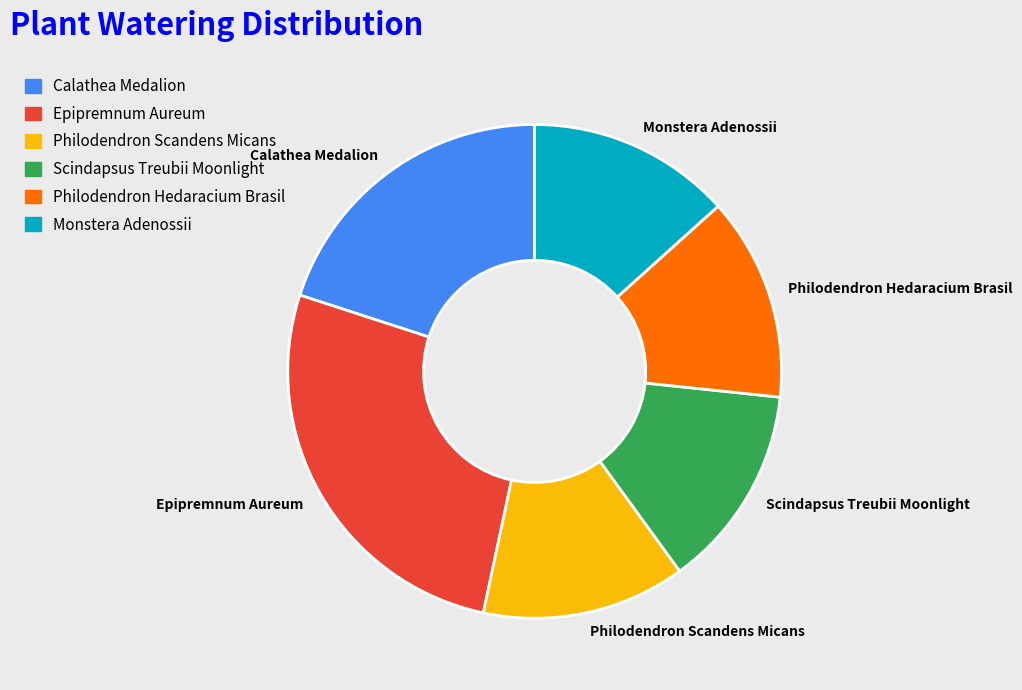

Which slice is the largest?

Epipremnum Aureum